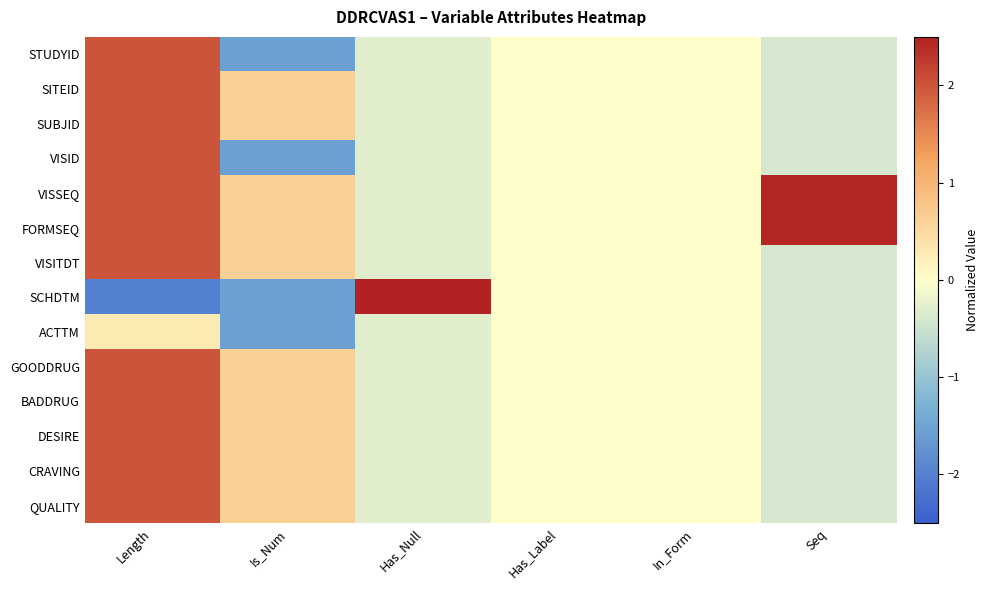

What is the maximum value shown in the chart?

3.6